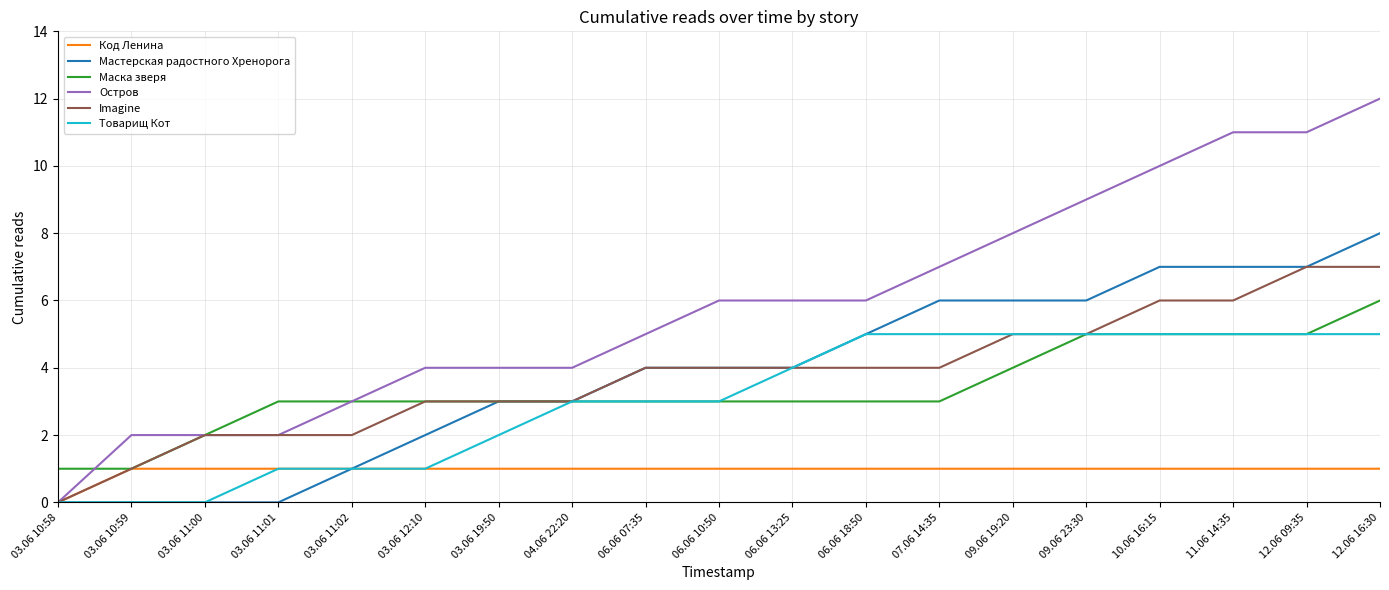

Between 03.06 11:02 and 12.06 09:35, which series saw the biggest shift?

Остров